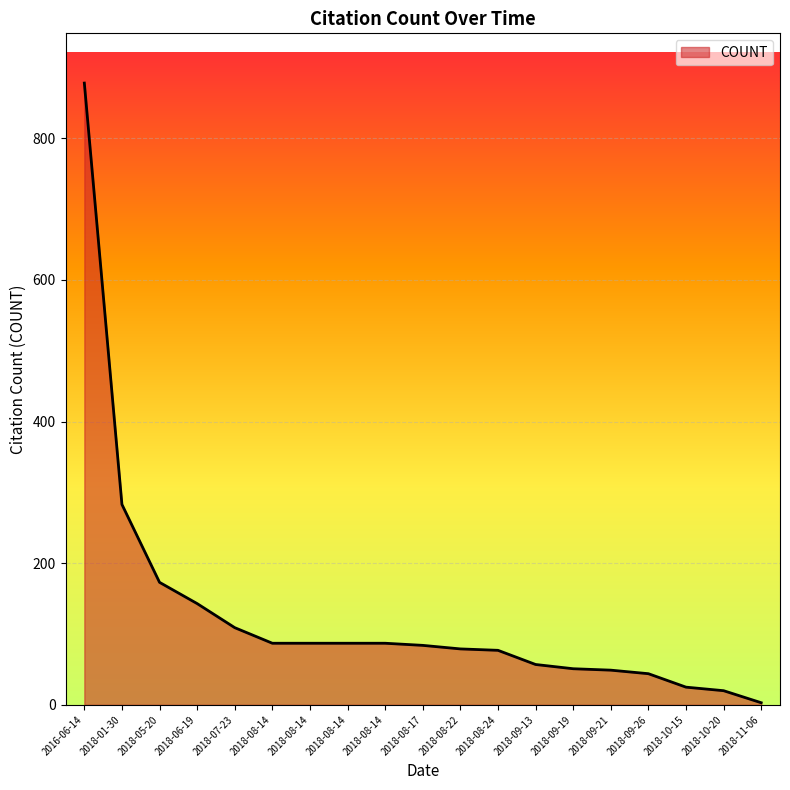

What is the ratio of the value at 2018-09-21 to the value at 2018-06-19?

0.3